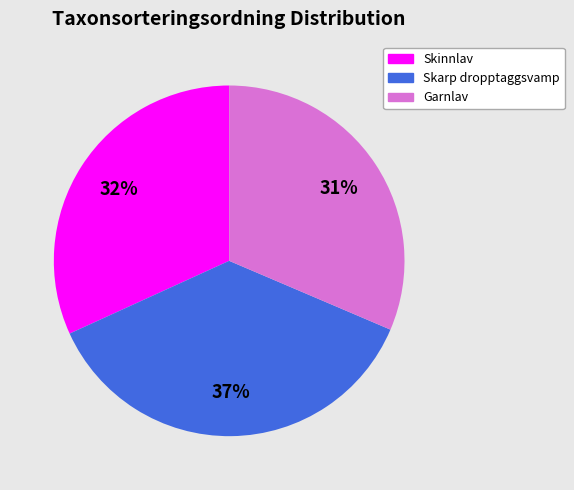

To the nearest percent, what portion does Garnlav represent?

31%